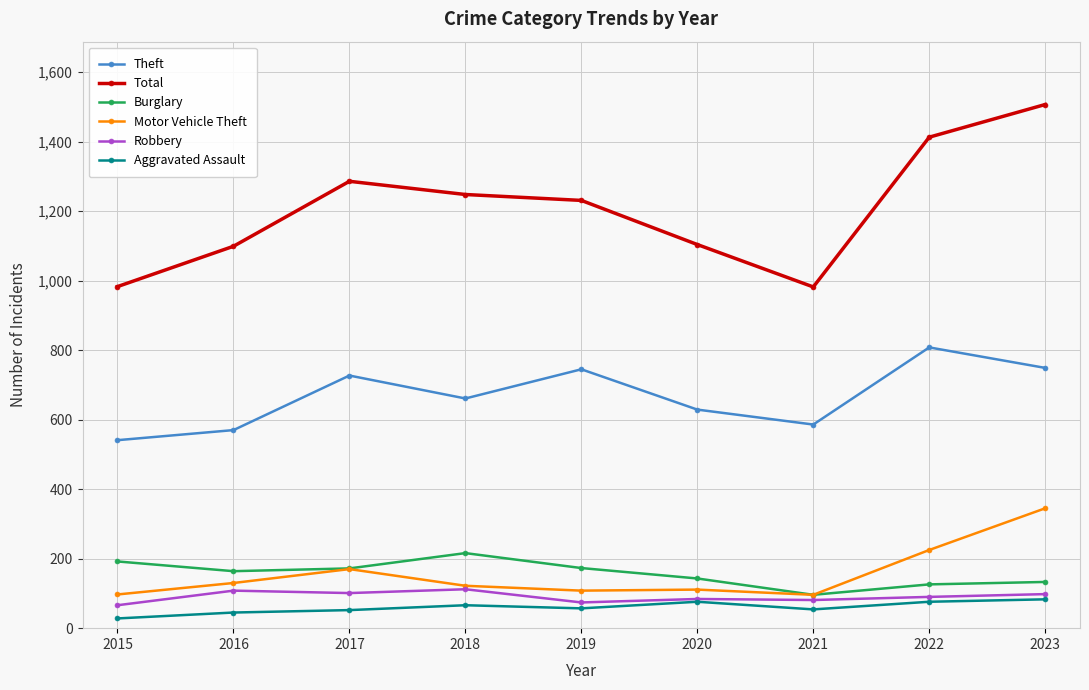

True or false: Robbery has more than 1 interior local peaks.

True